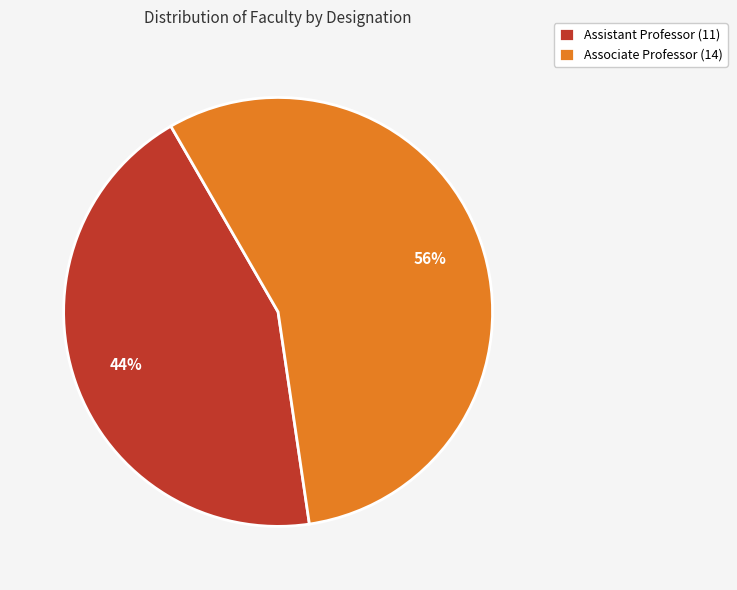

To the nearest percent, what is the difference between the largest and smallest slice percentages?

12%